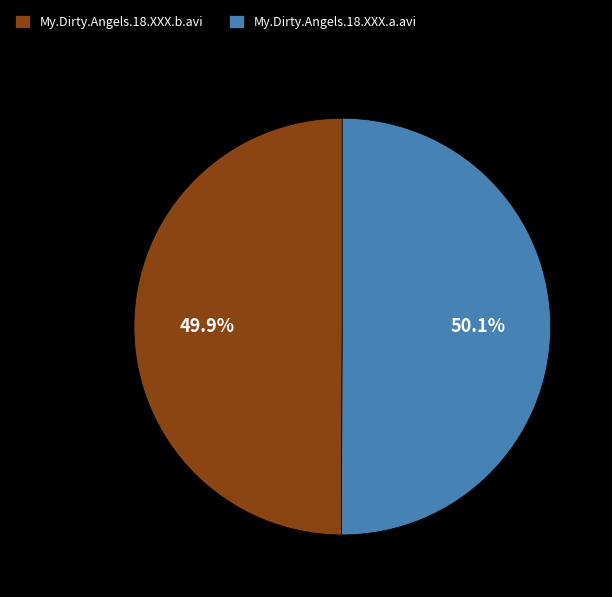

What is the ratio of the value at My.Dirty.Angels.18.XXX.b.avi to the value at My.Dirty.Angels.18.XXX.a.avi?

1.0